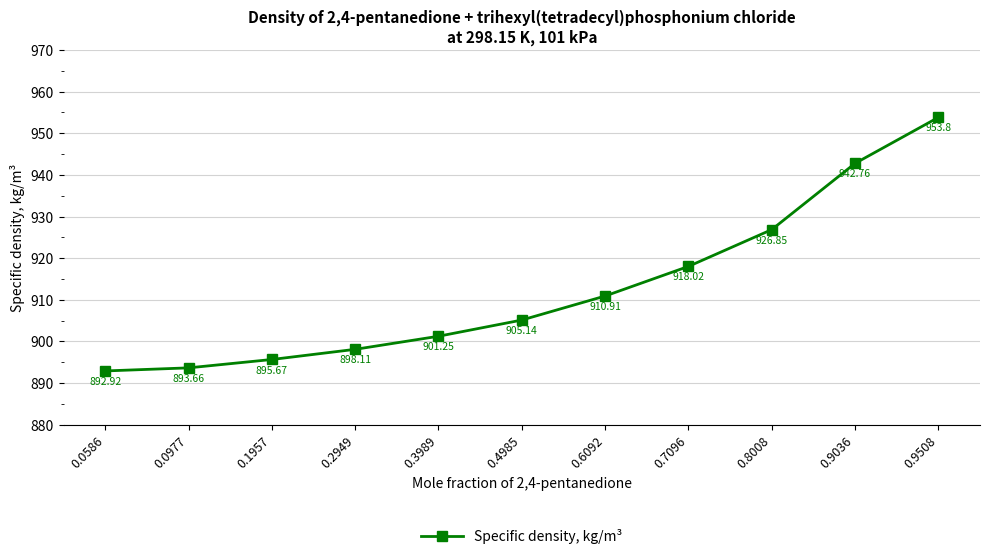

What is the greatest value displayed?

953.8